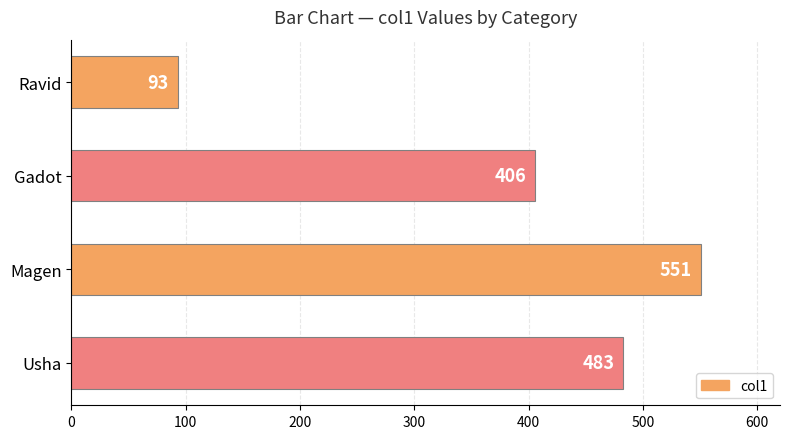

The chart shows a value of 139 at Ravid. True or false?

False